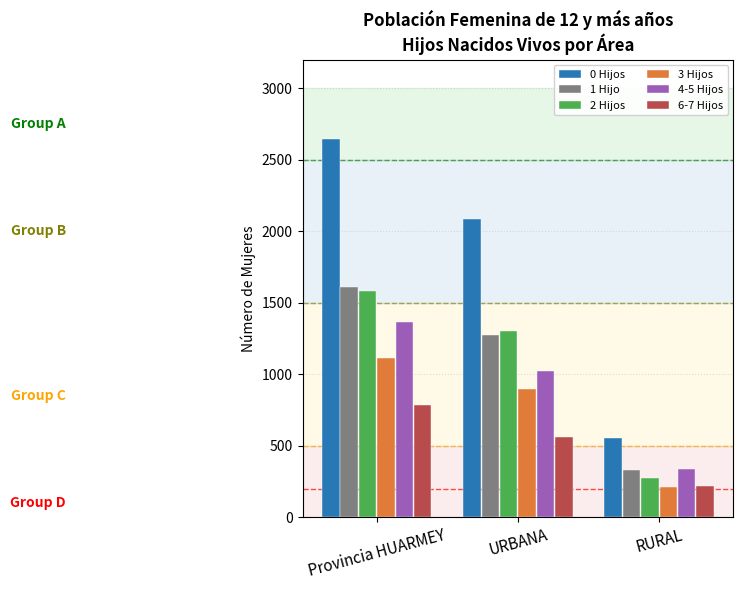

At which label is 2 Hijos closest to 930?

URBANA